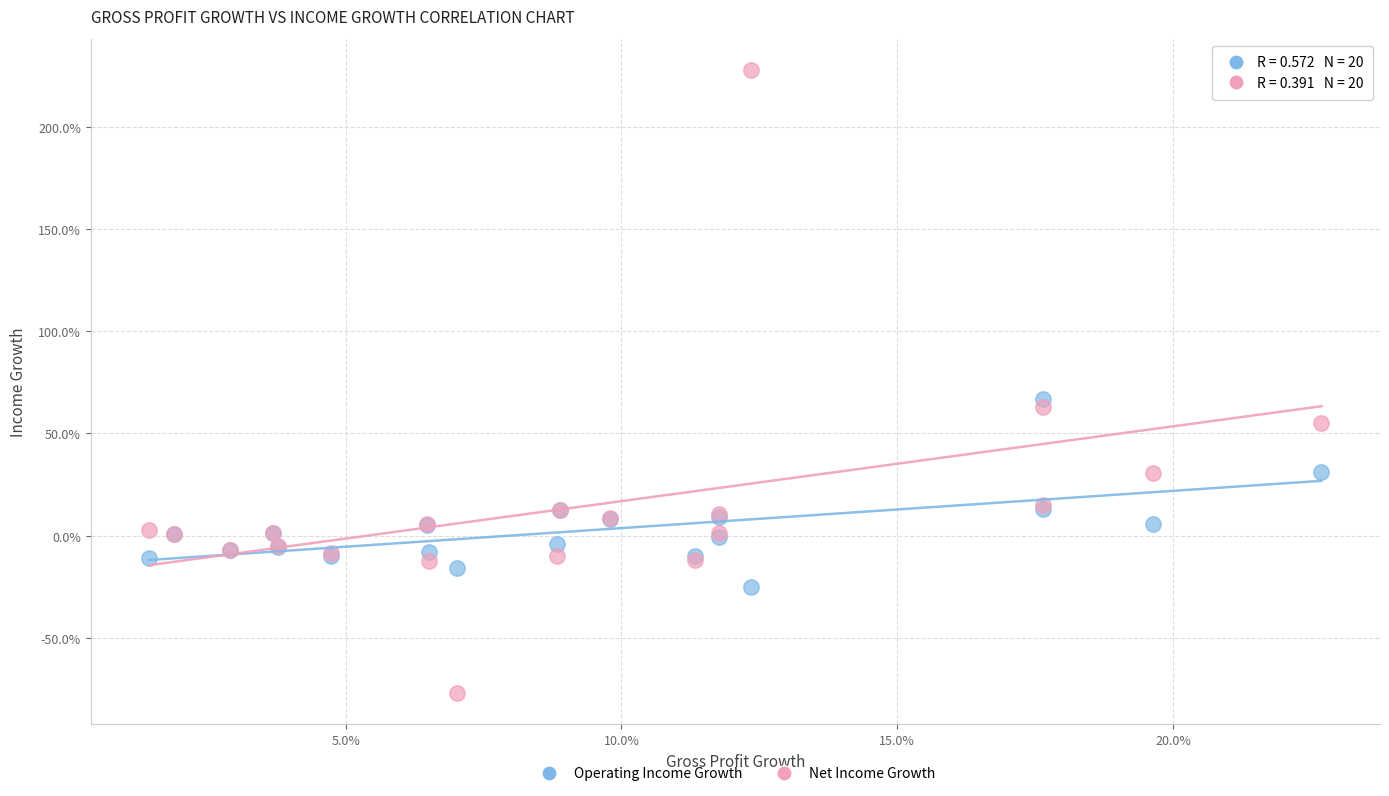

Which series reaches the maximum Y coordinate?

Net Income Growth